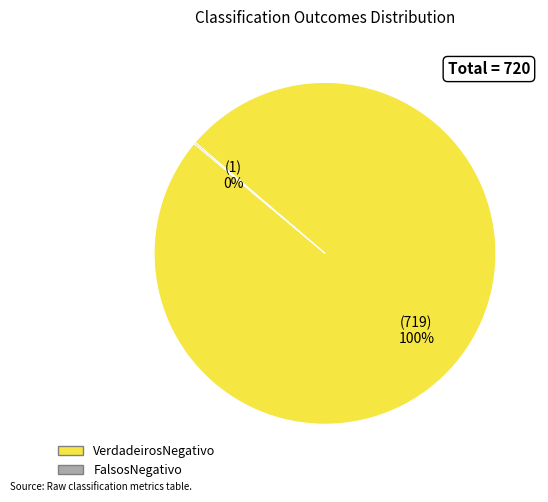

Does VerdadeirosNegativo represent more than half of the total?

Yes